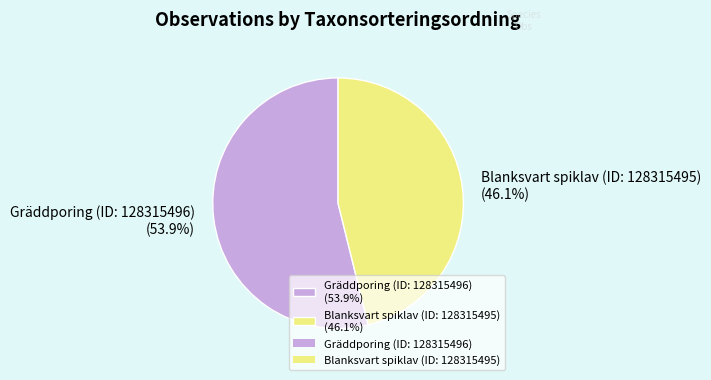

Which category has the smallest portion of the pie?

Blanksvart spiklav (ID: 128315495)